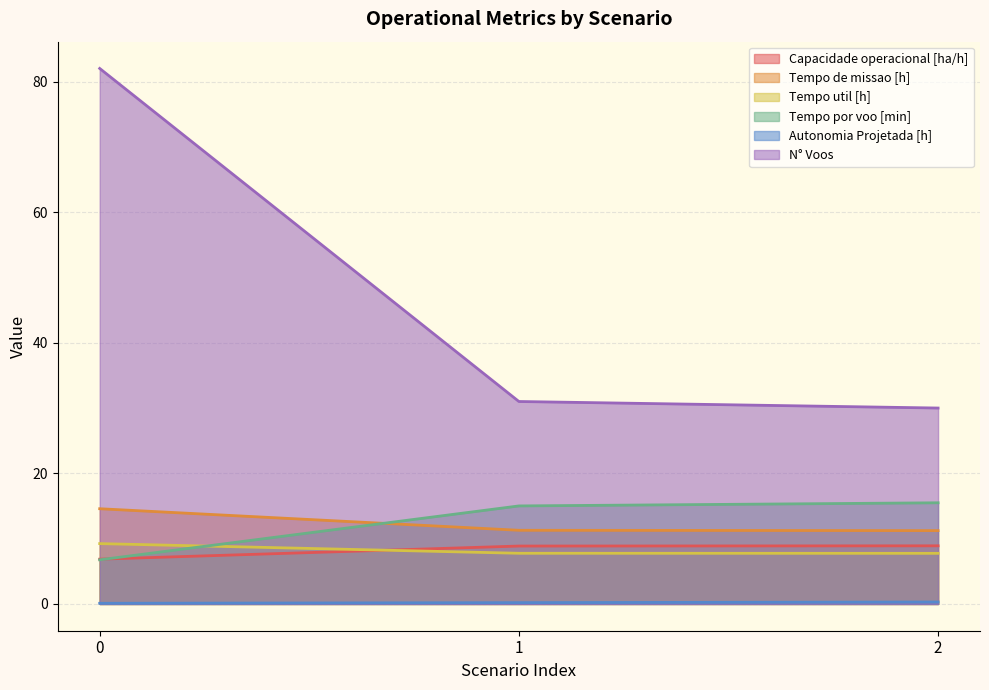

Rank the categories by Tempo por voo [min] value from highest to lowest.

2, 1, 0